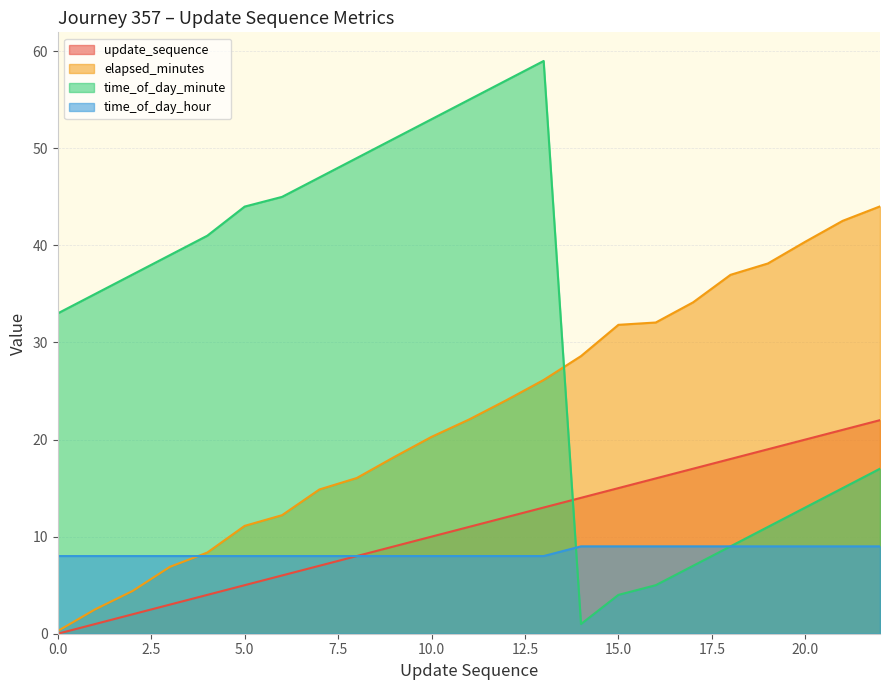

What is the total value across all series at 7?

76.9